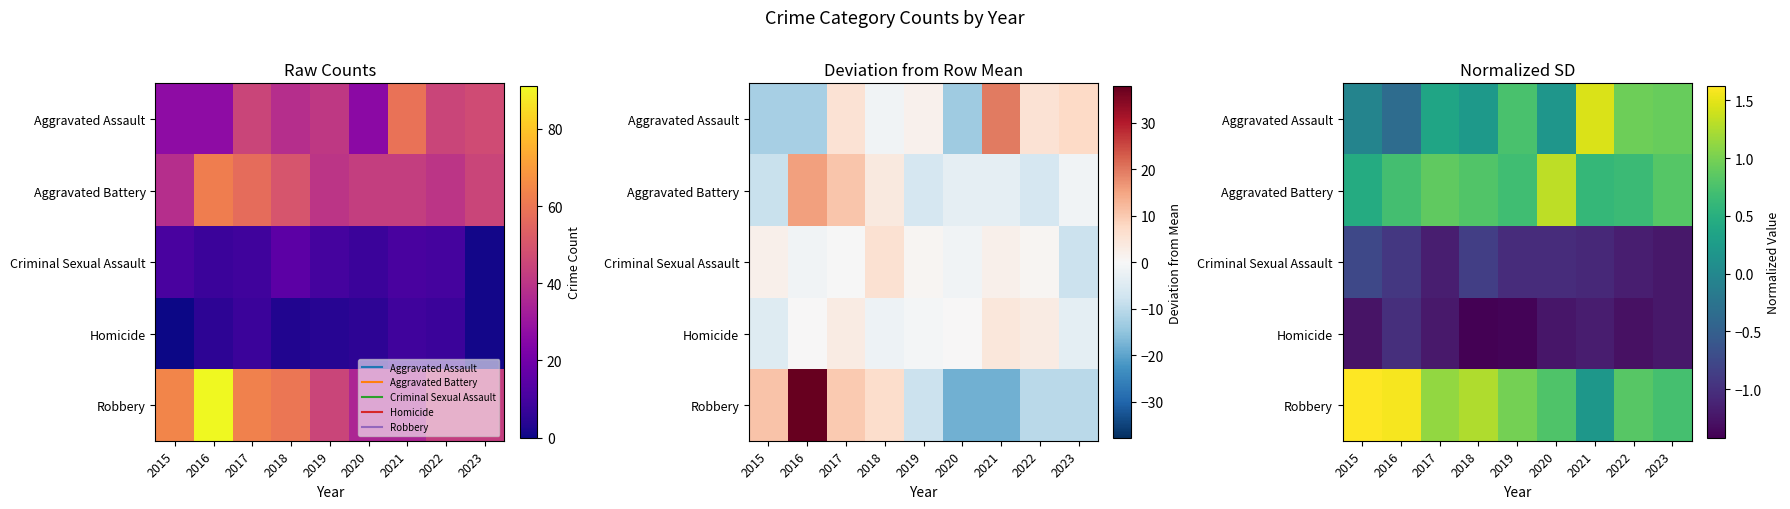

What is the maximum value shown in the chart?

1.6